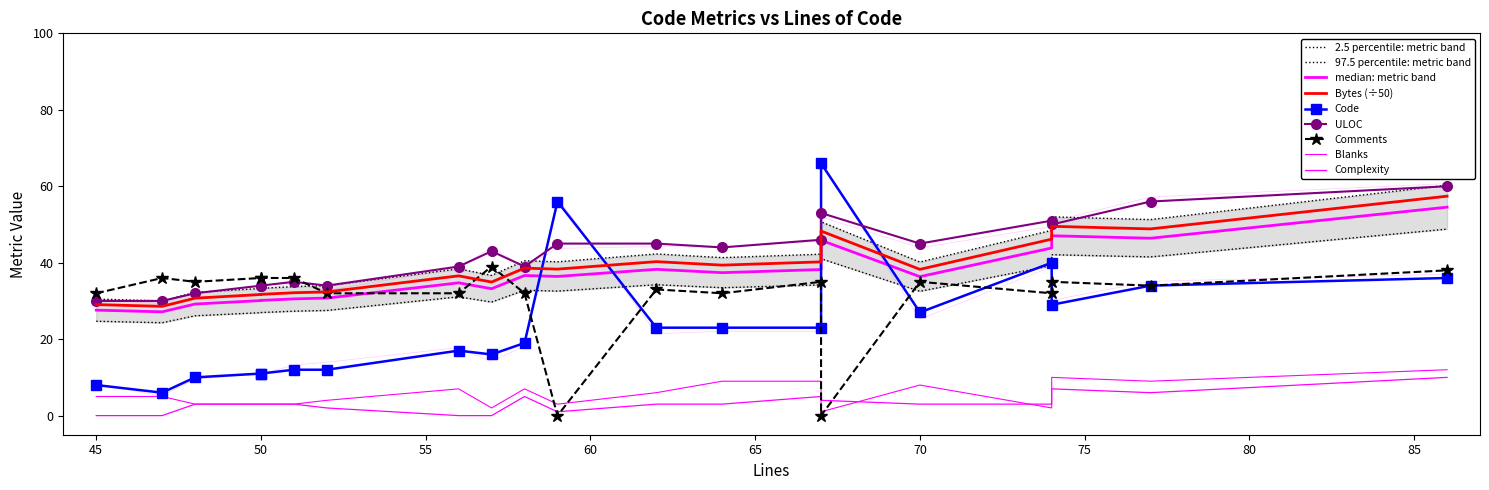

Is it true that ULOC equals 51.0 at 74?

True